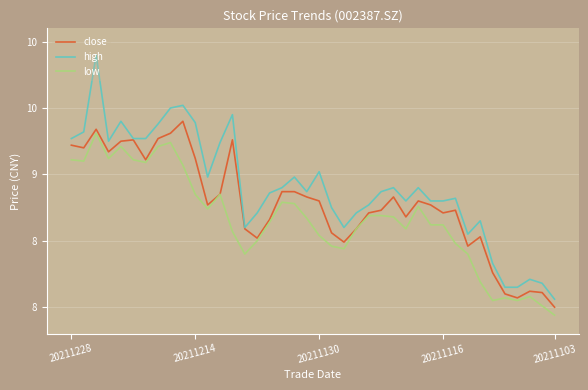

What is the difference between the maximum and minimum values in the close series?

1.4